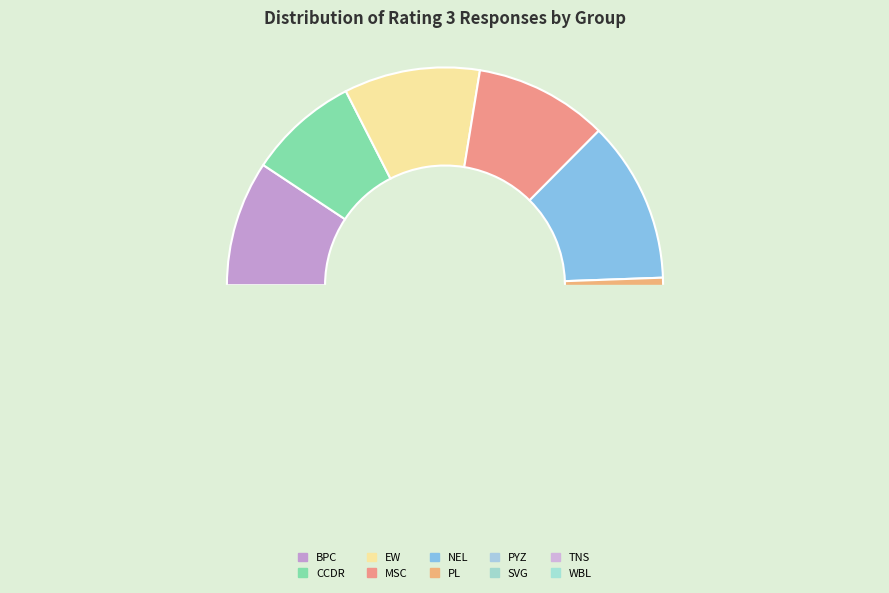

Which slice is the largest?

NEL